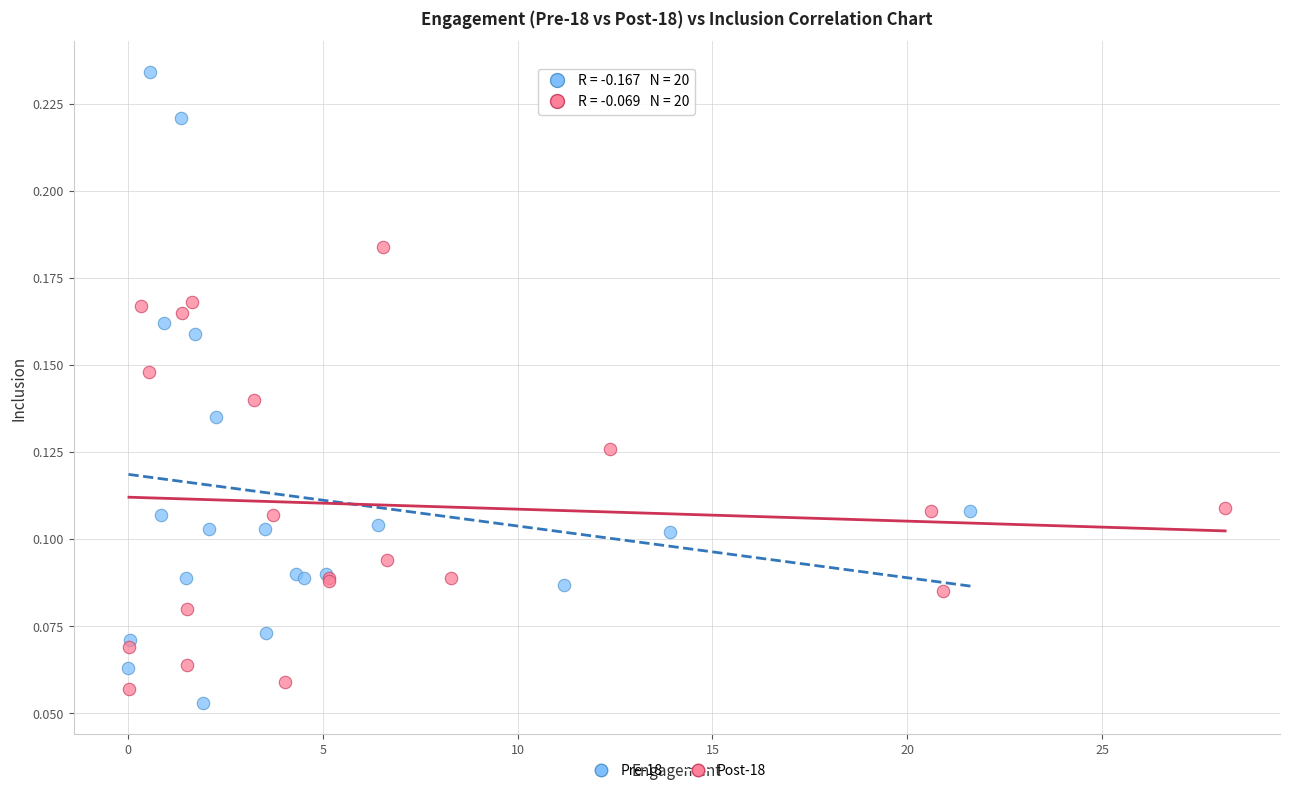

Which series contains the highest Y value?

Pre-18